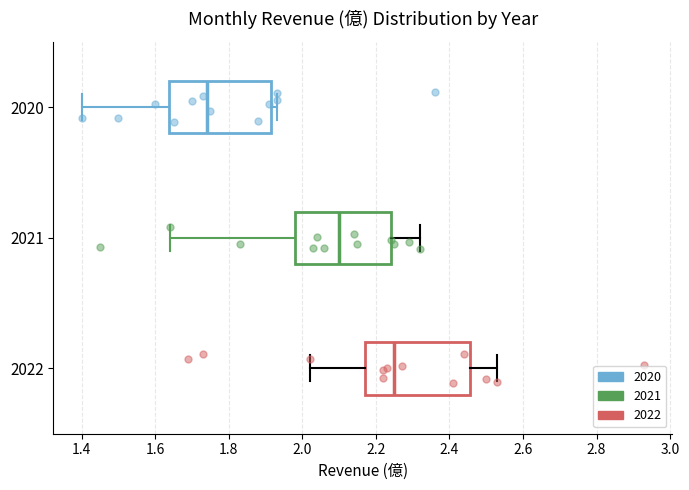

Which box has the furthest to the right median line?

2022